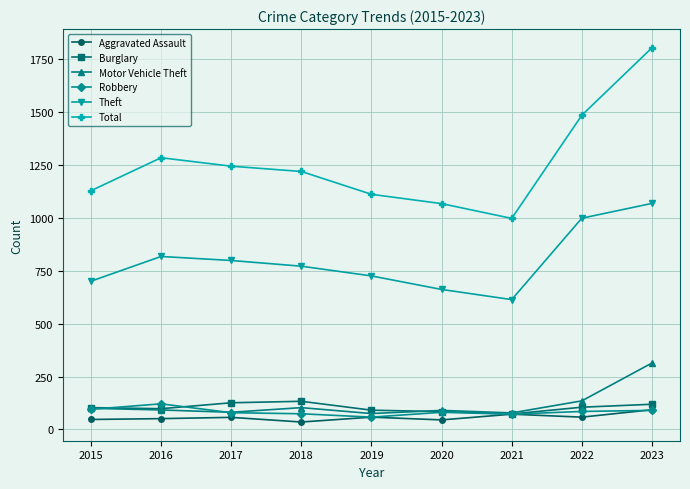

What is the sum of all Robbery values?

755